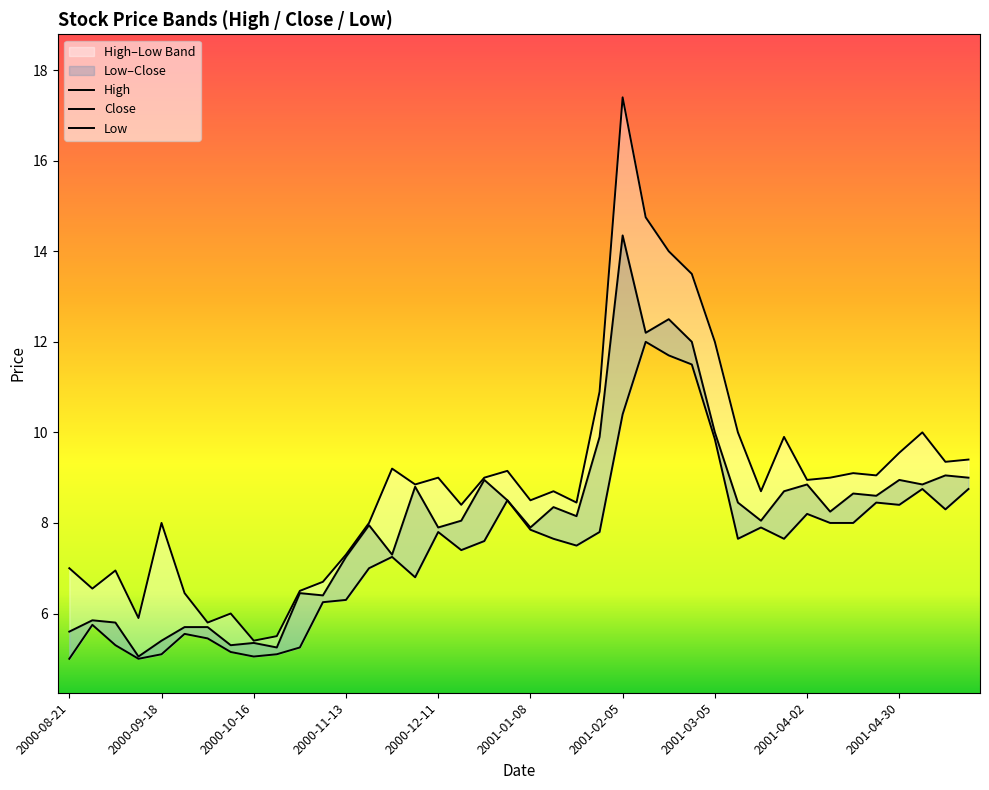

True or false: Low and Close cross at least once.

False